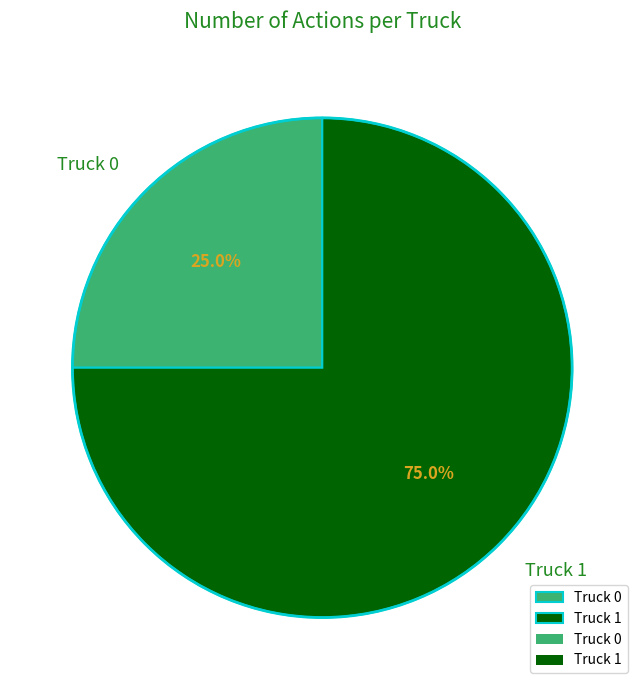

Which slice represents more than half of the pie?

Truck 1